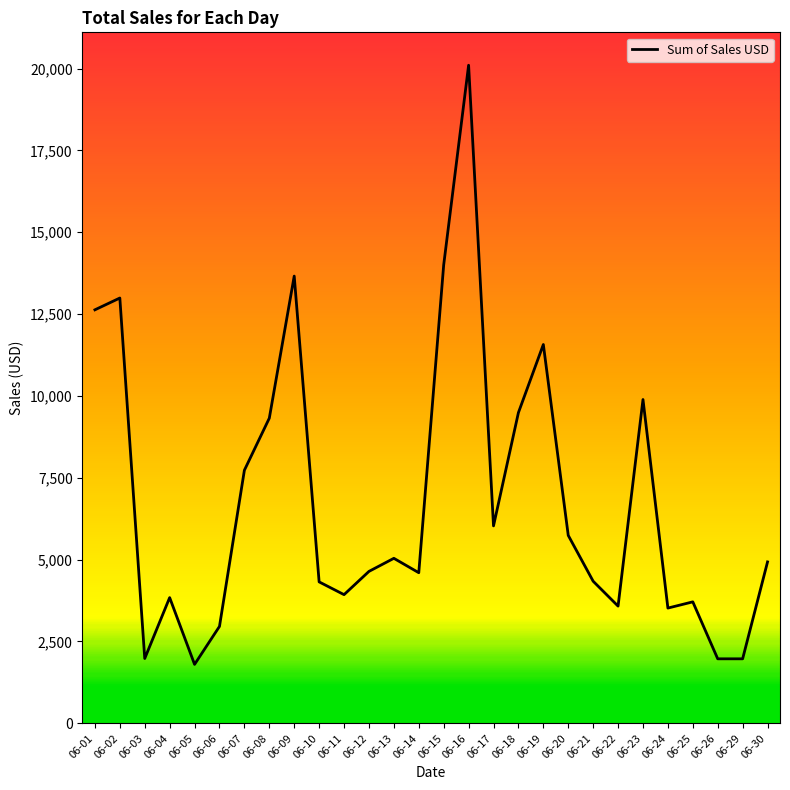

What is the change in value from 06-10 to 06-18?

+5170